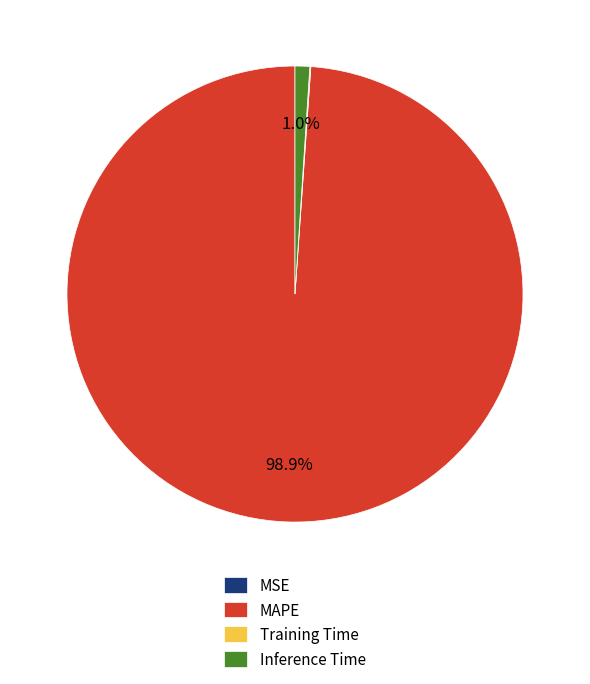

Which slice is the largest?

MAPE